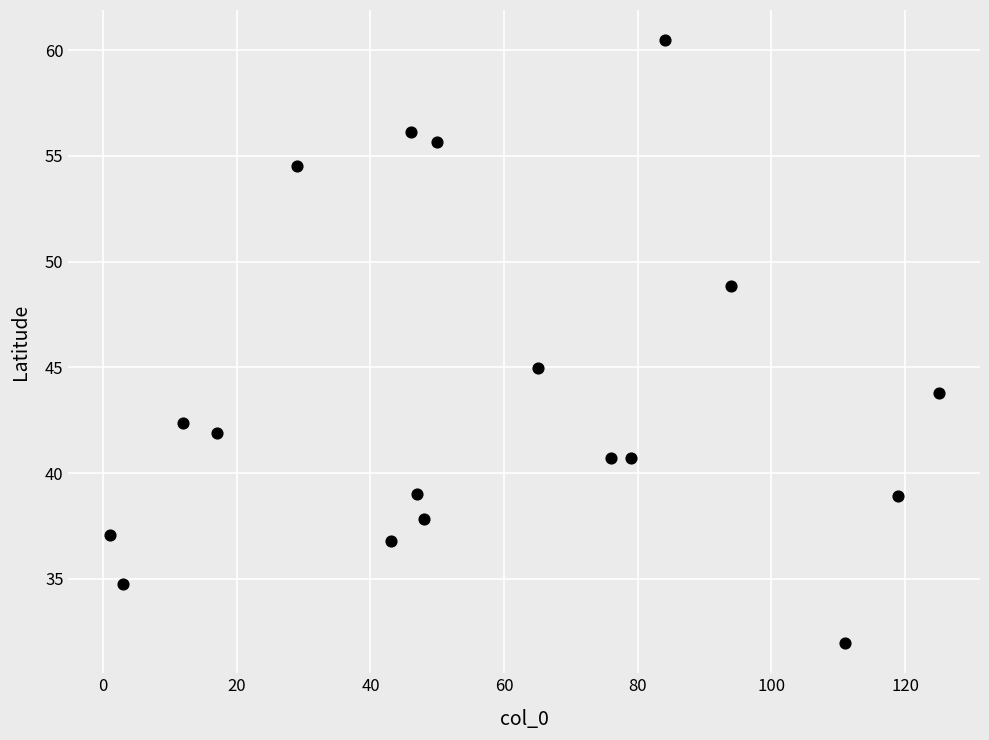

What Y value in the scatter plot is closest to 46?

45.0